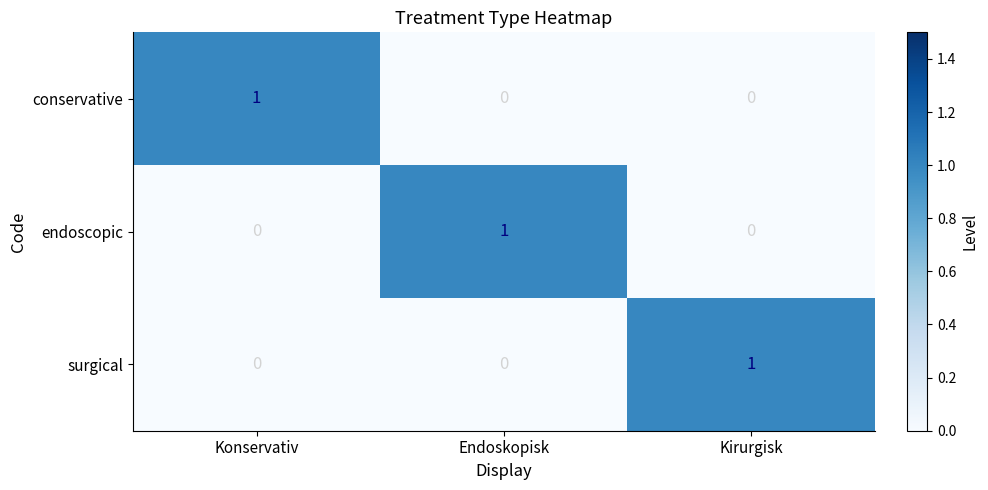

The endoscopic series shows 0 at Kirurgisk. True or false?

True